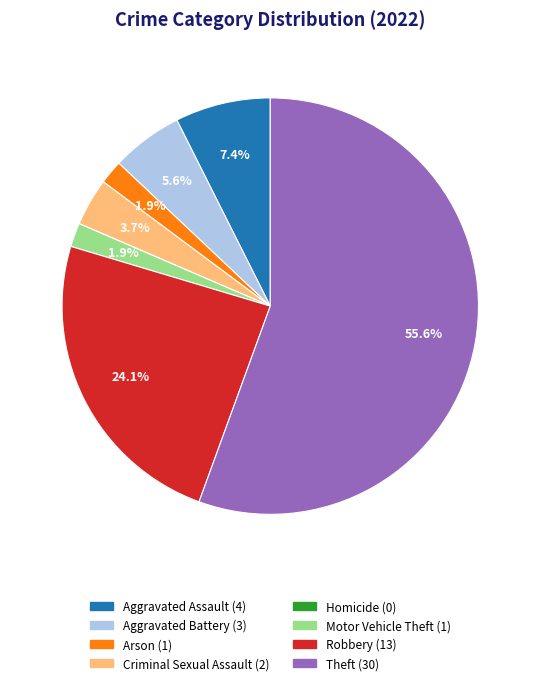

Does any single category account for the majority?

Yes